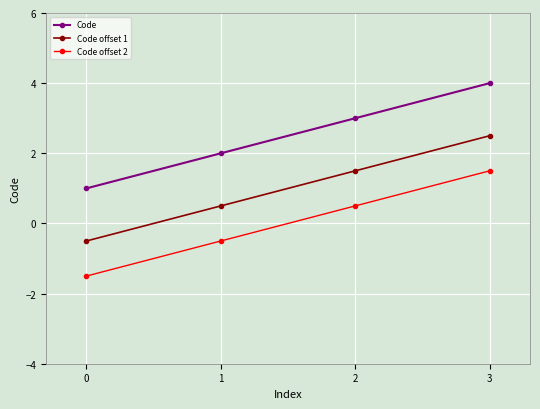

Does the chart display data point markers on the line(s)?

Yes